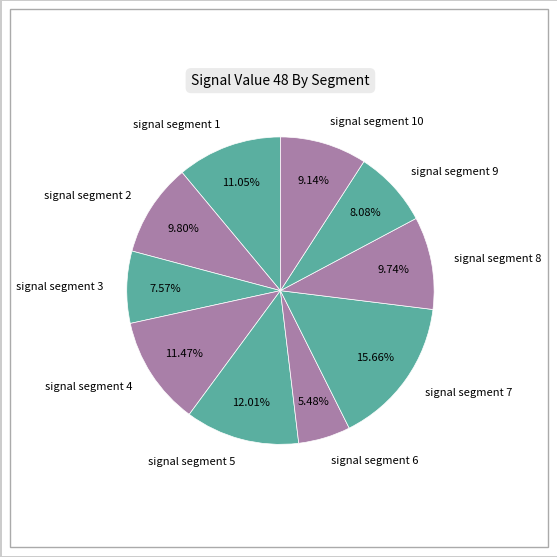

Count the number of slices in the pie.

10